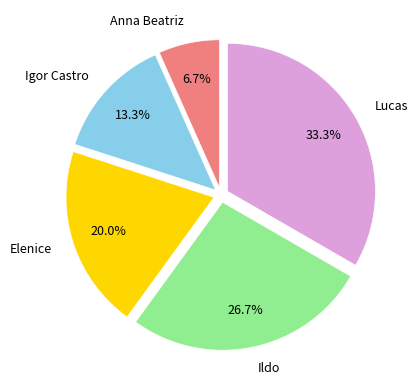

What percentage is the Igor Castro slice, to the nearest percent?

13%